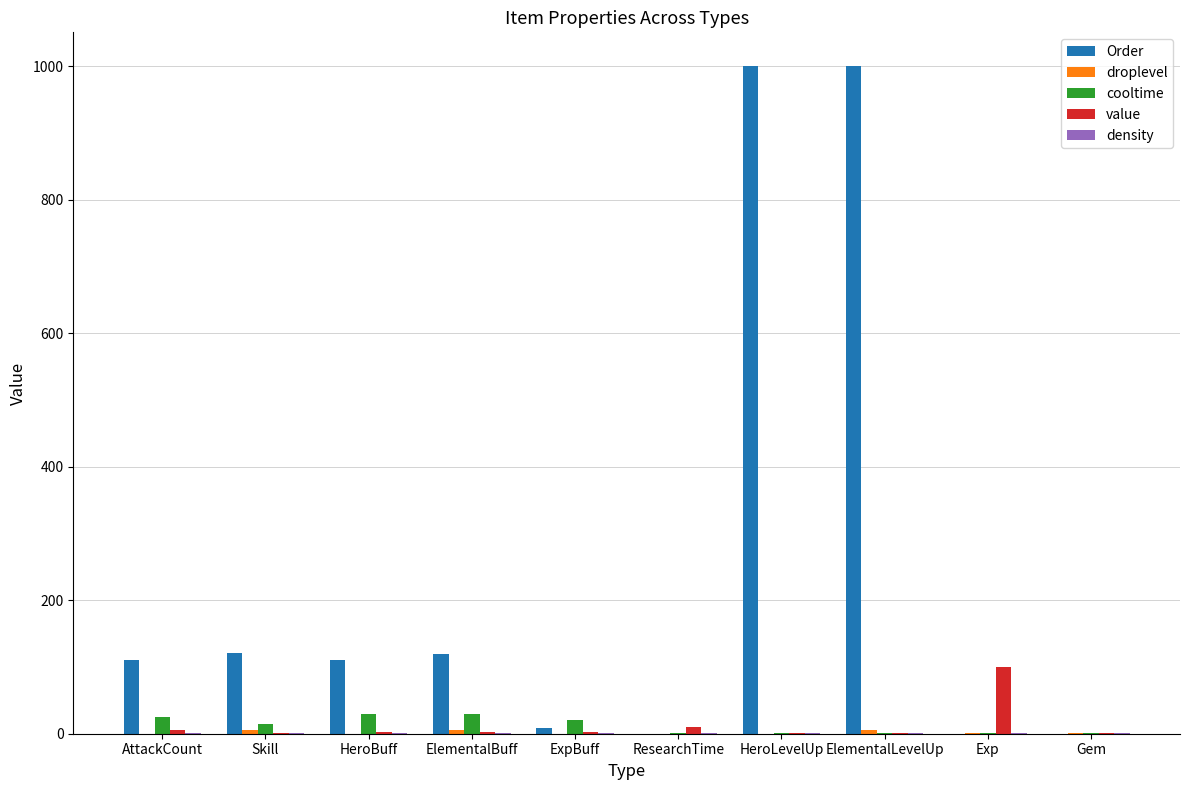

What is the sum of all Order values?

2472